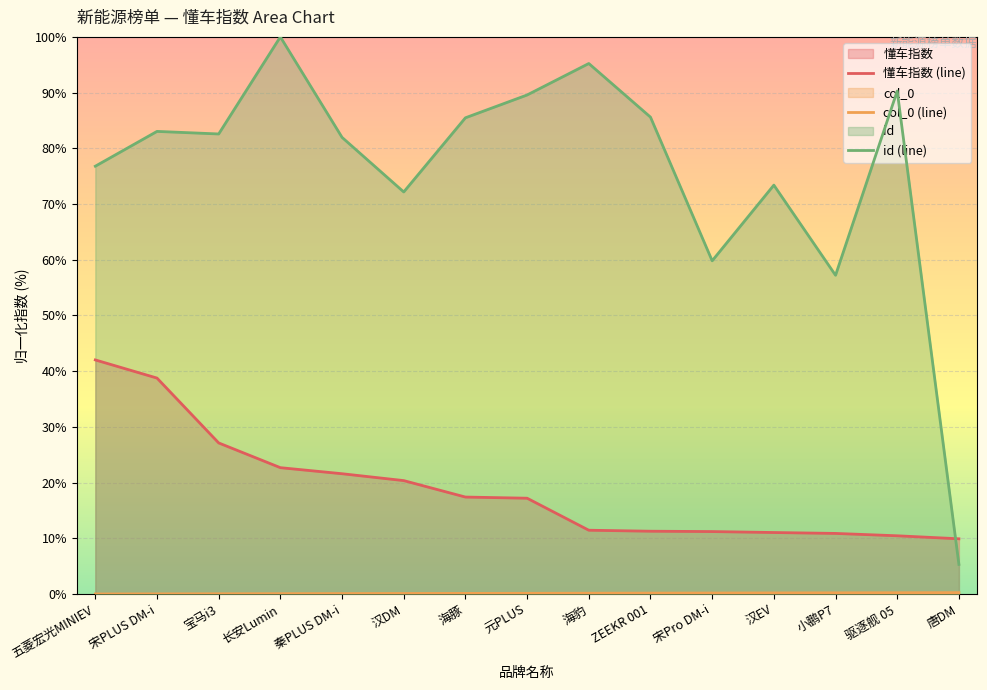

Where does the id (line) series first go above 82?

宋PLUS DM-i